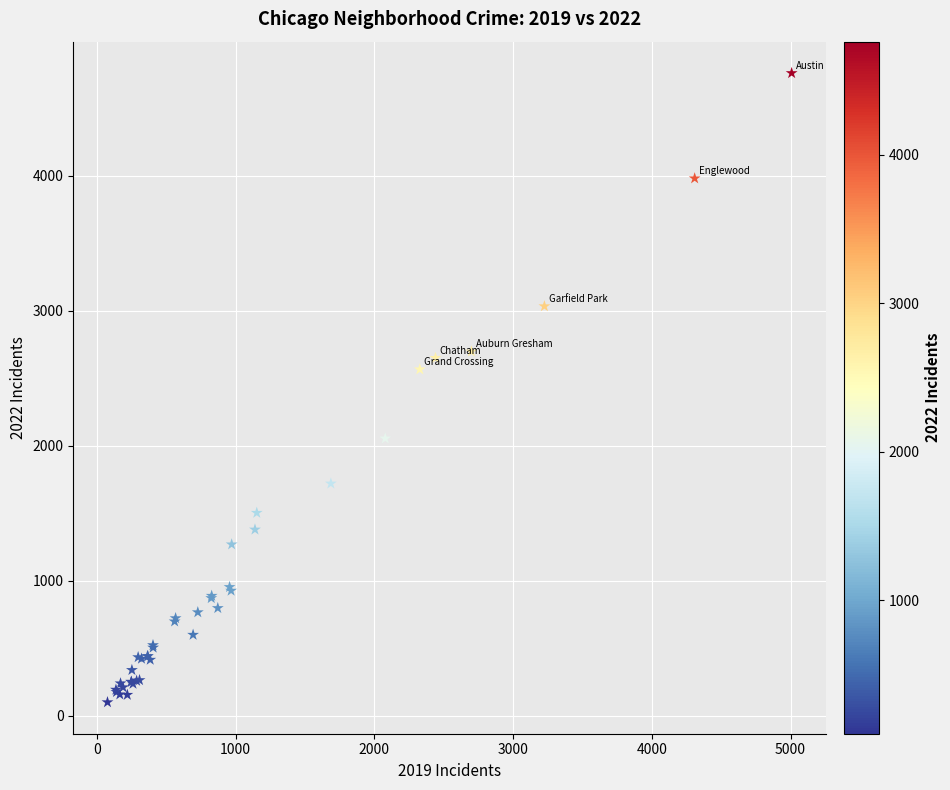

What Y value in the scatter plot is closest to 2430?

2566